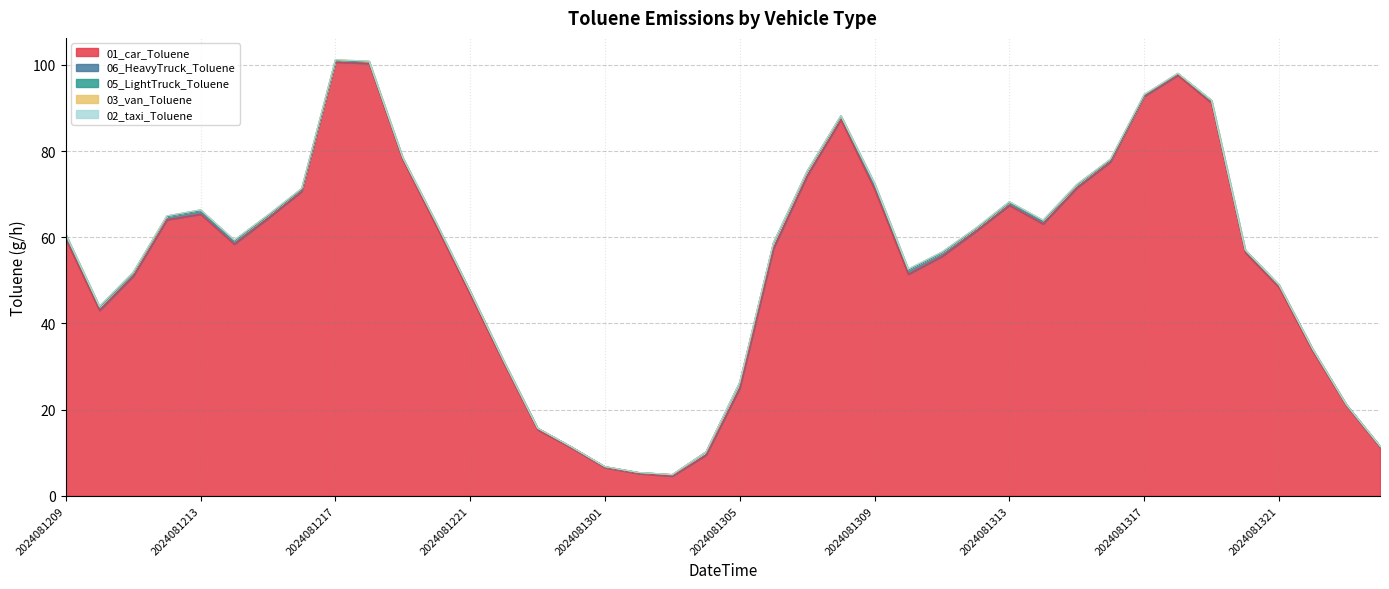

At 2024081218, list the series in order from smallest to largest.

02_taxi_Toluene, 05_LightTruck_Toluene, 03_van_Toluene, 06_HeavyTruck_Toluene, 01_car_Toluene